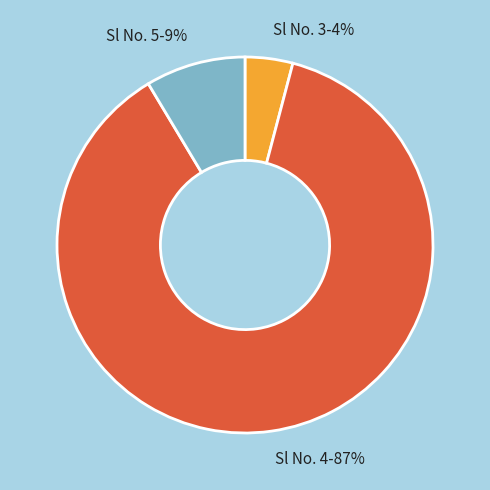

To the nearest percent, what is the difference between the largest and smallest slice percentages?

83%